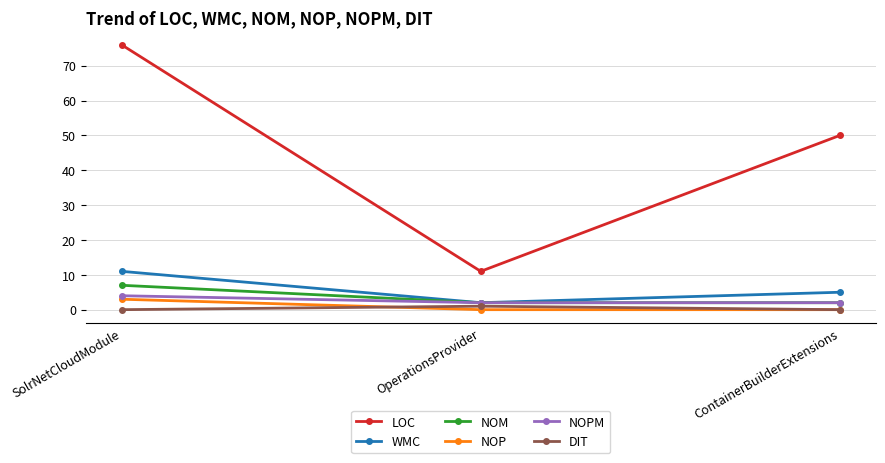

Is the value of WMC at SolrNetCloudModule greater than the value of NOP at SolrNetCloudModule?

Yes